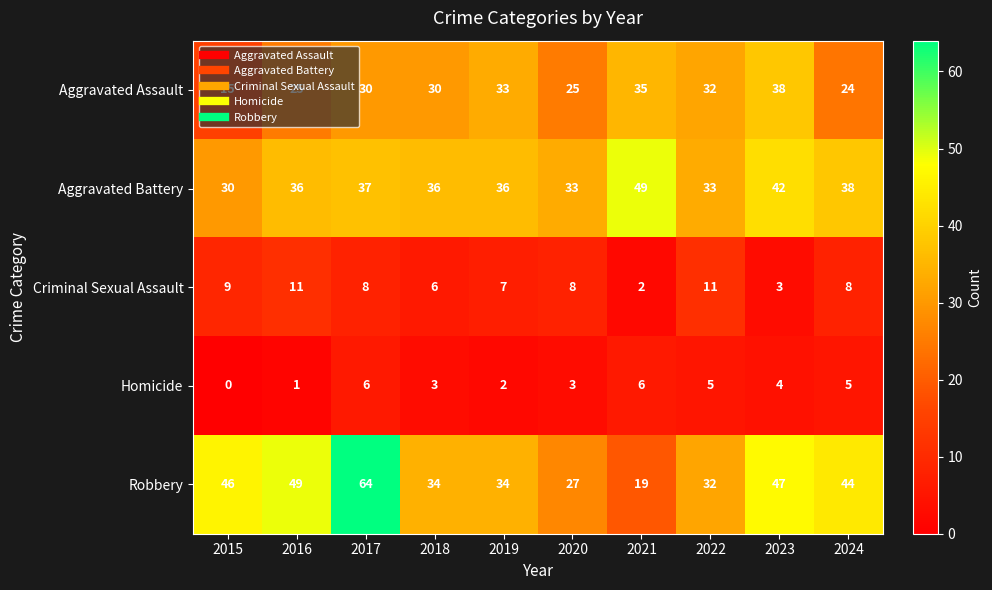

How many series are shown in this chart?

5